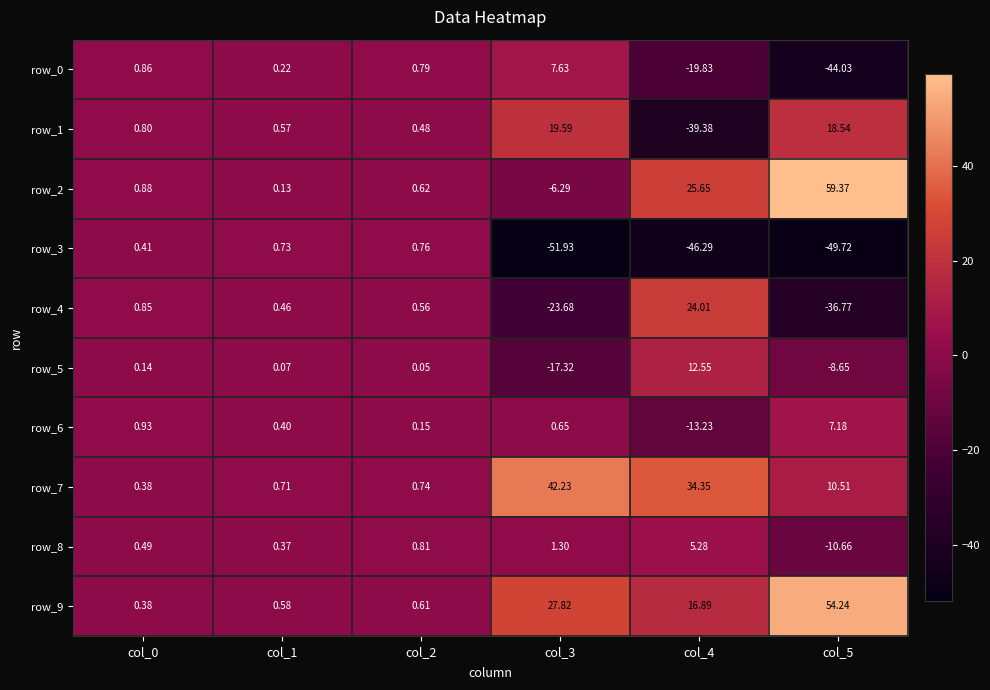

Which series has the widest spread of values?

row_2